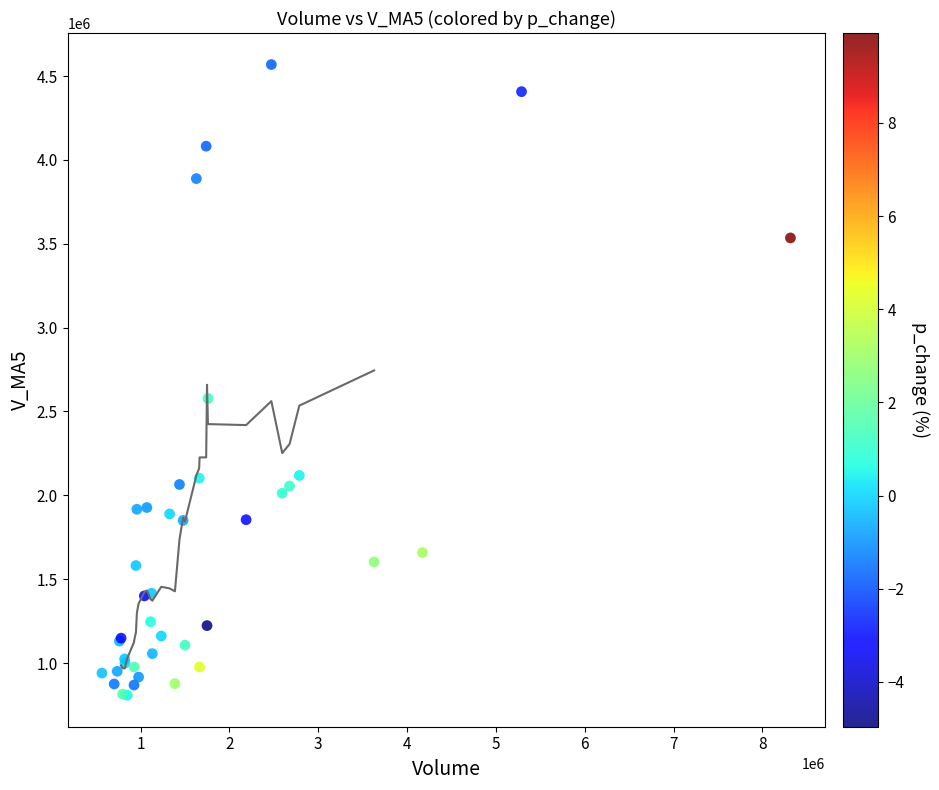

What Y value in the scatter plot is closest to 2688369?

2577430.2